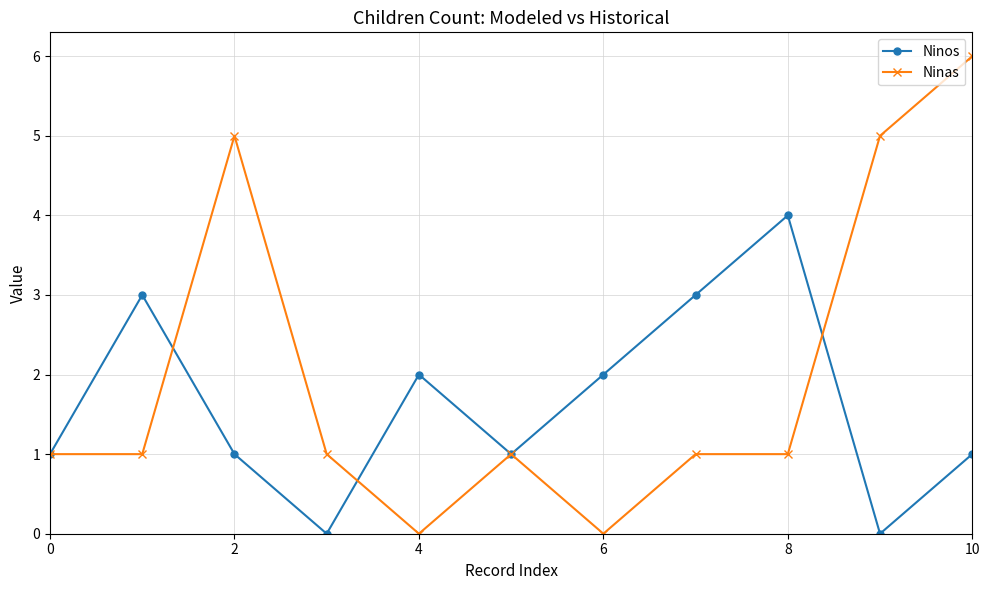

What is the value of the Ninas point at the 11th from the left?

6